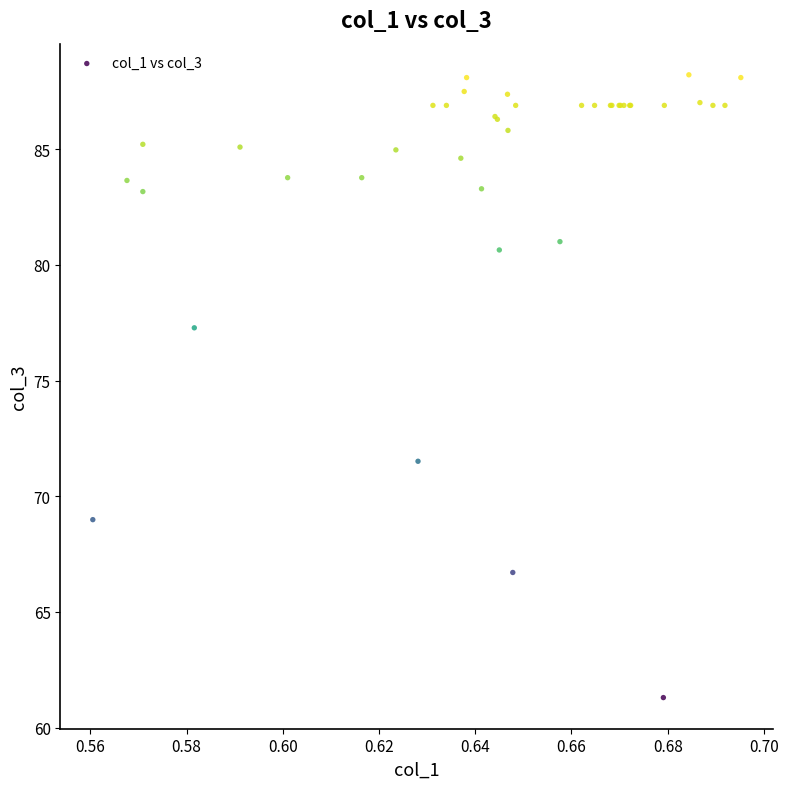

What Y value in the scatter plot is closest to 74?

71.5